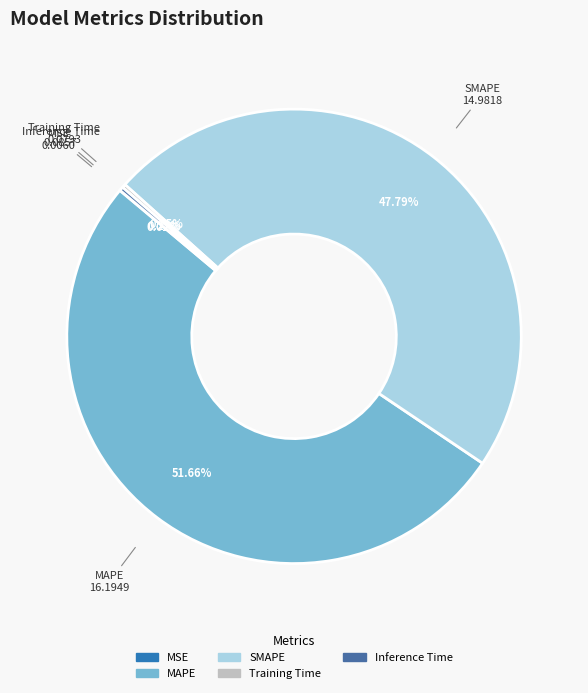

The MAPE slice represents 52% of the pie. True or false?

True